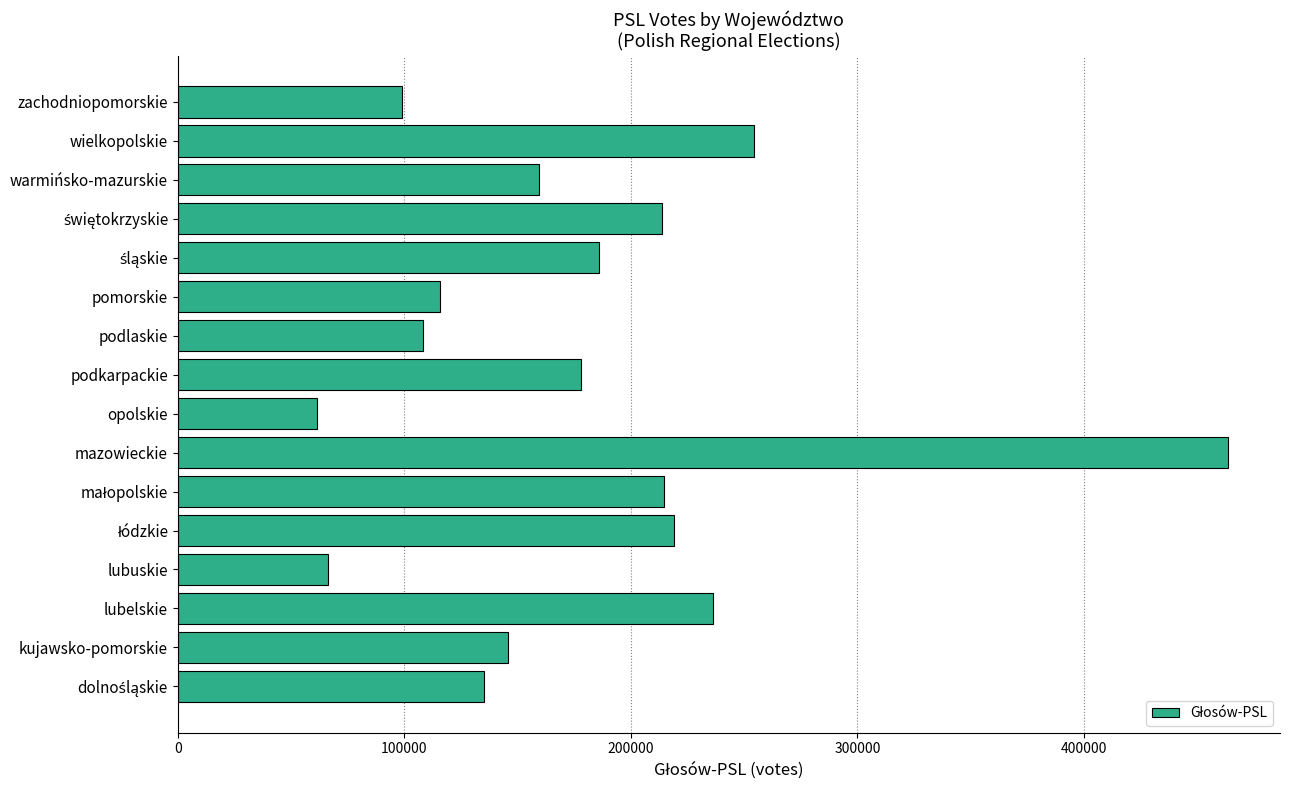

The value at mazowieckie is 463396. True or false?

True